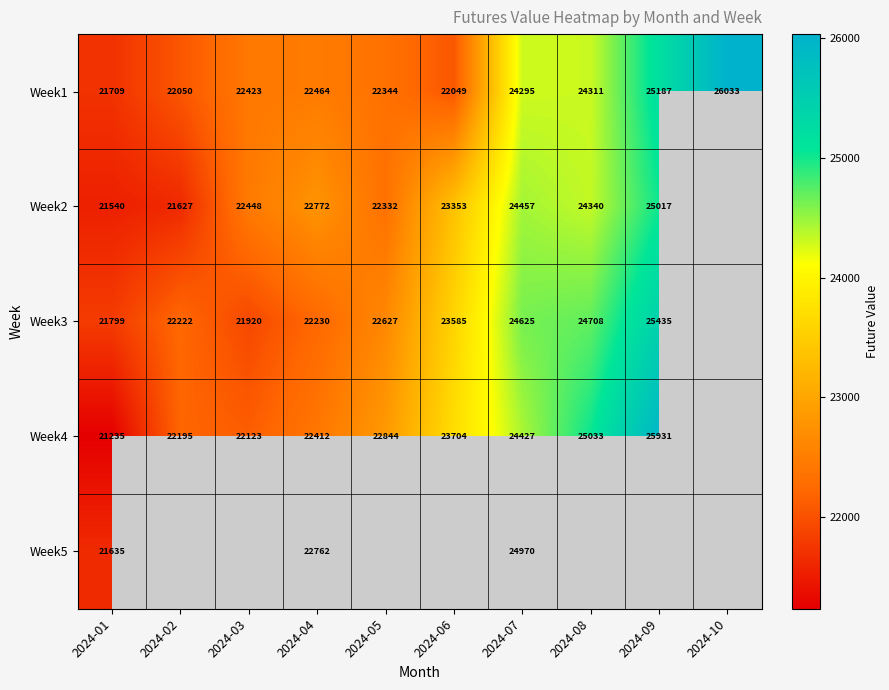

At which category is the sum across all series the highest?

2024-07